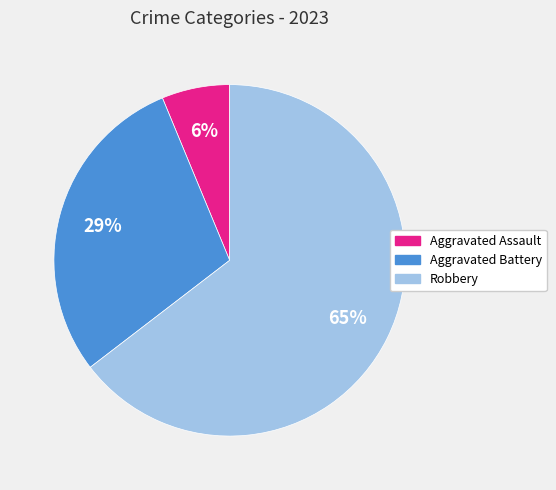

Between Aggravated Assault and Aggravated Battery, which is larger?

Aggravated Battery